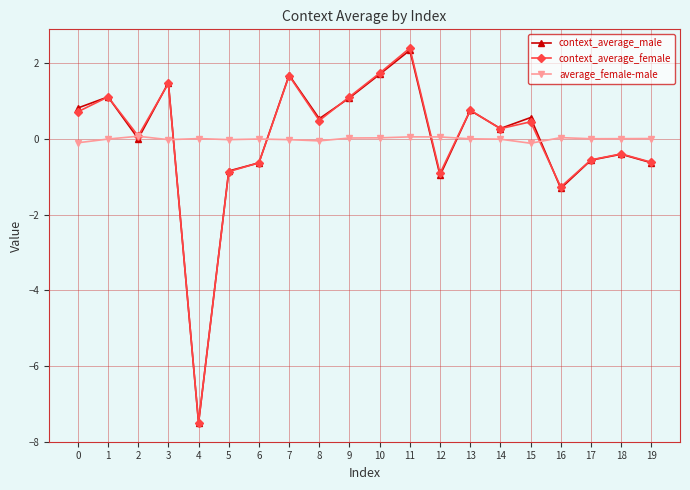

What is the highest value of the context_average_female series?

2.4